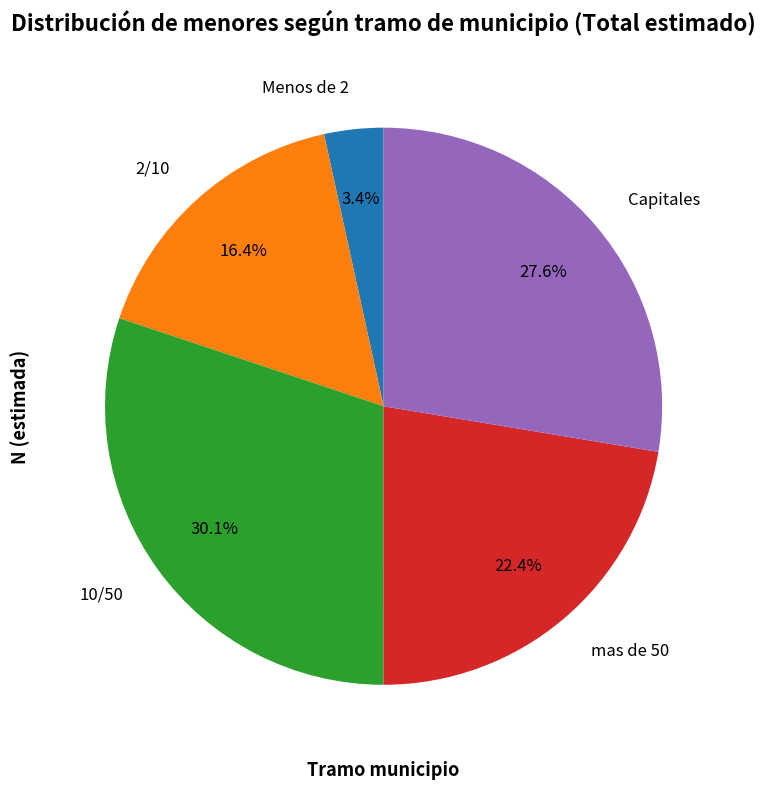

Does any single category account for the majority?

No